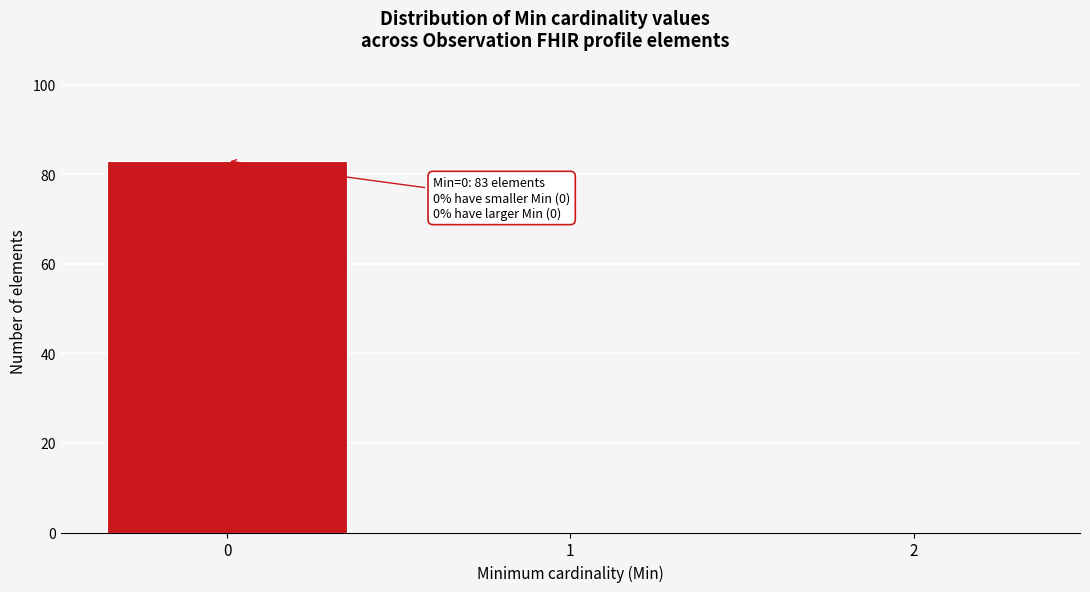

Which range on the x-axis has the tallest bar?

-0.5 to 0.5